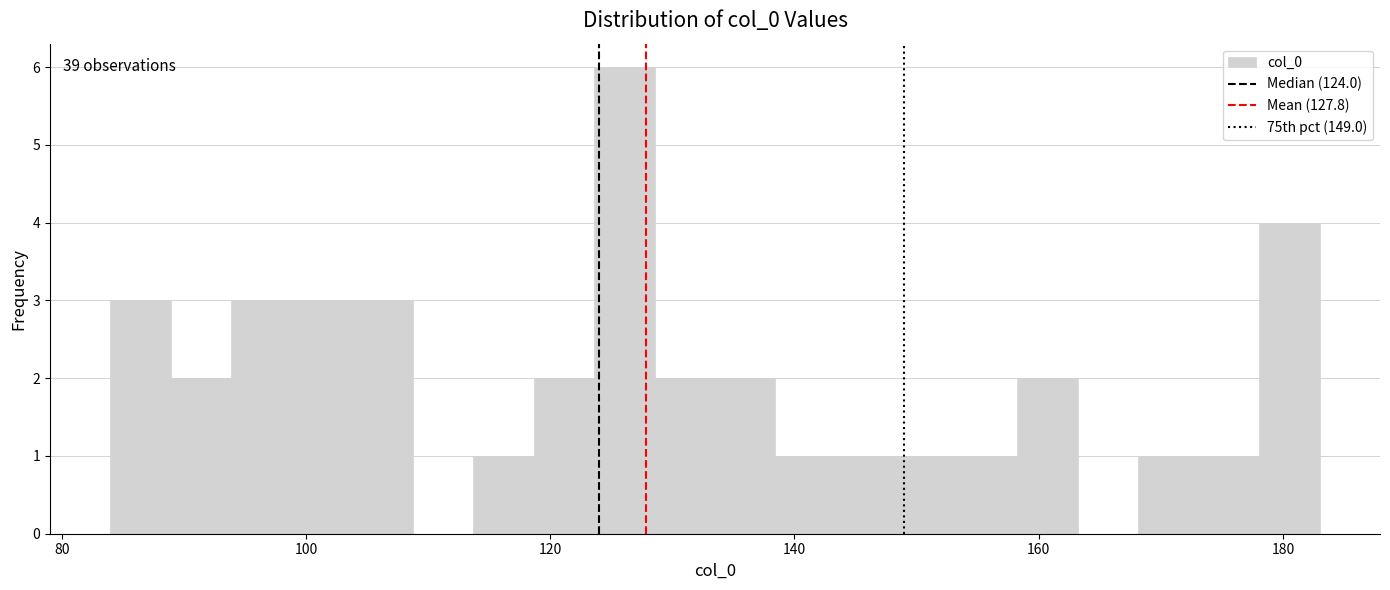

Around what value on the x-axis is the tallest bar? Give the approximate position of its centre, as read against the axis.

126